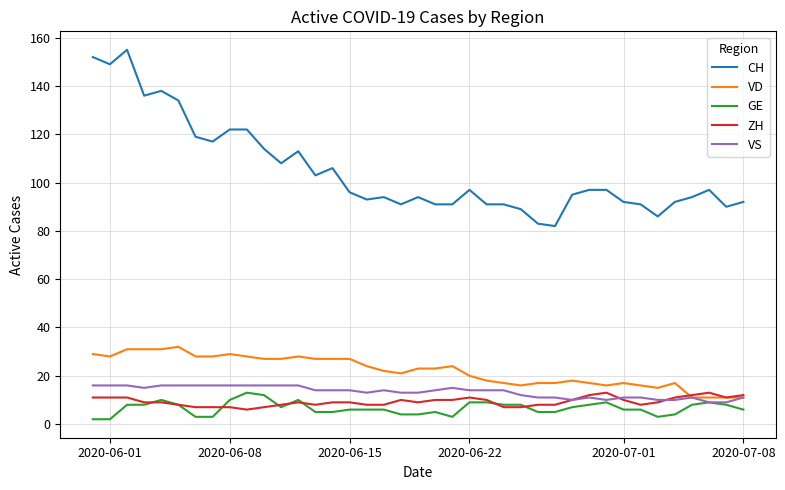

Which series has the largest range (max minus min)?

CH